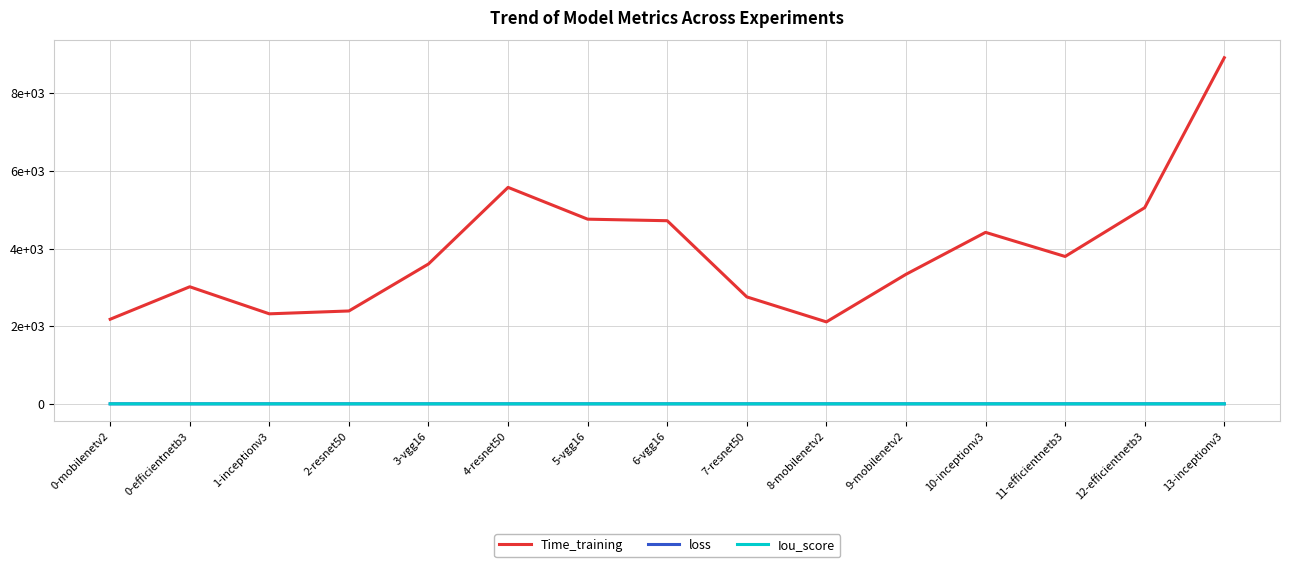

How many interior local valleys does the Time_training series have?

3